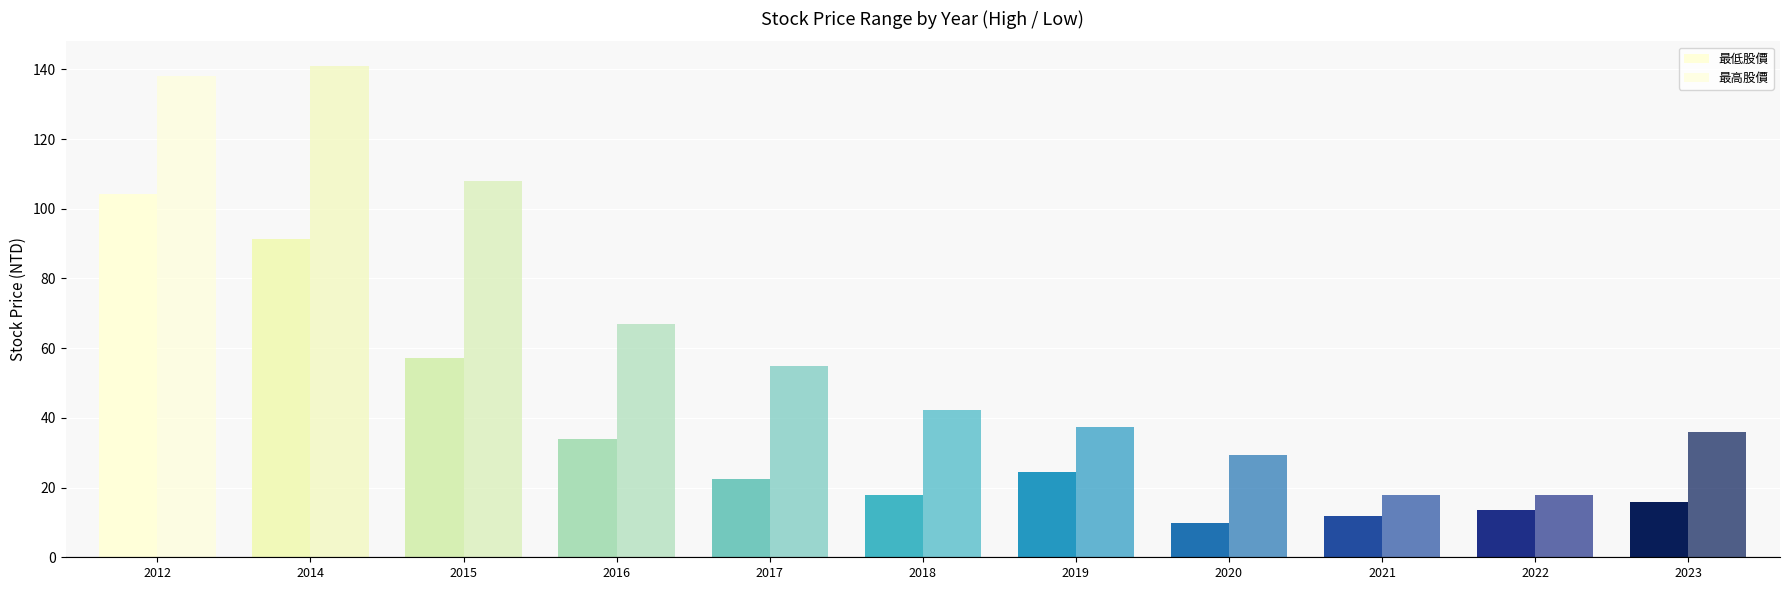

What is the value of the 最高股價 bar at the 5th from the left?

55.0